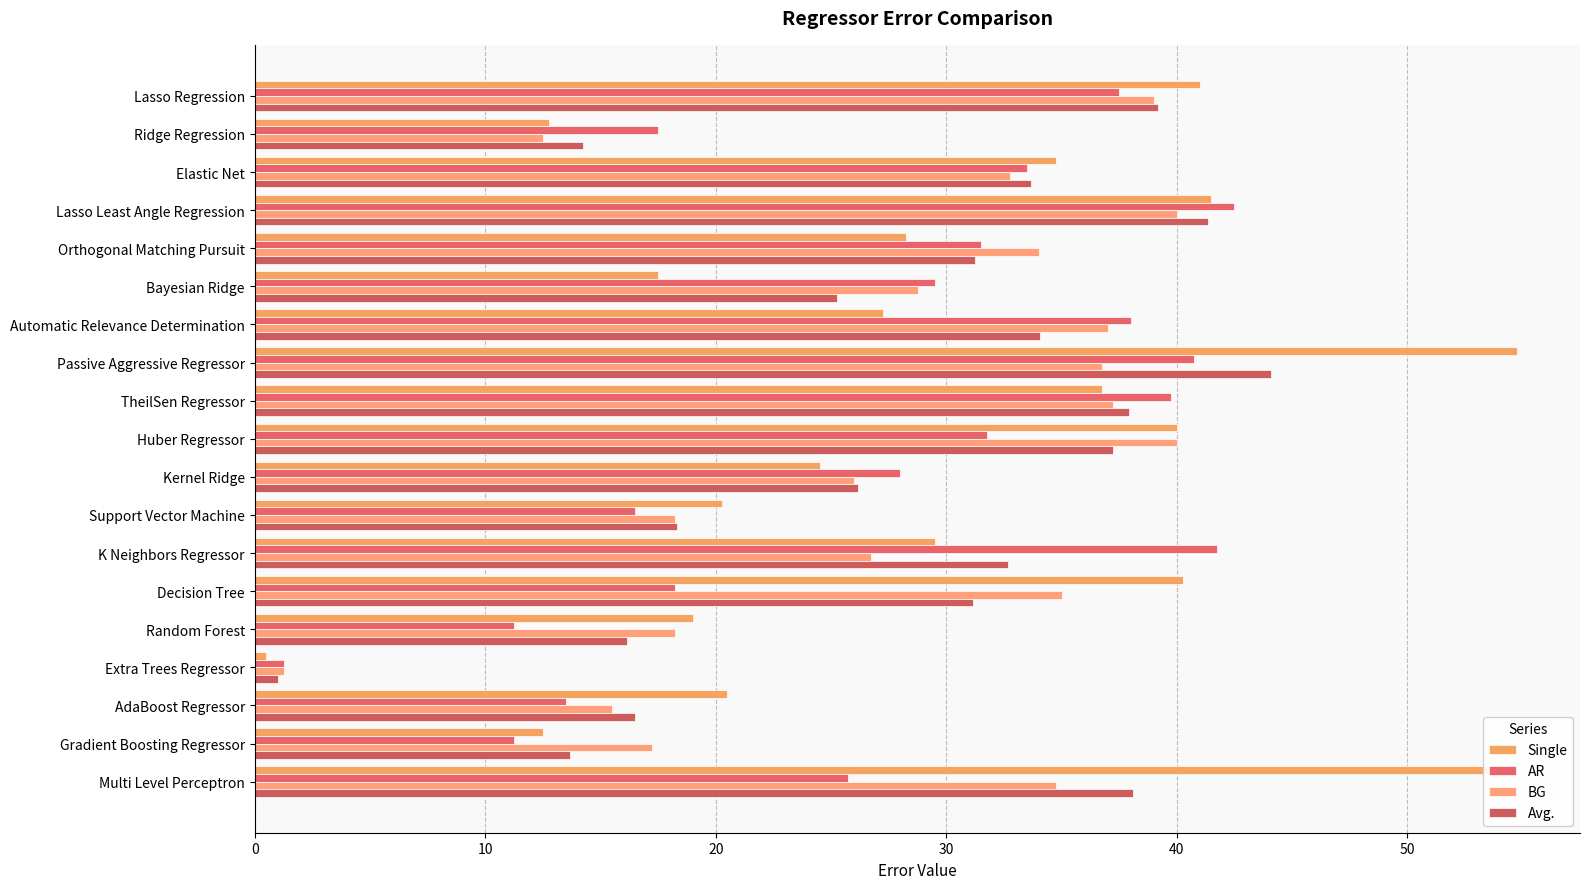

Count the number of data series in this chart.

4